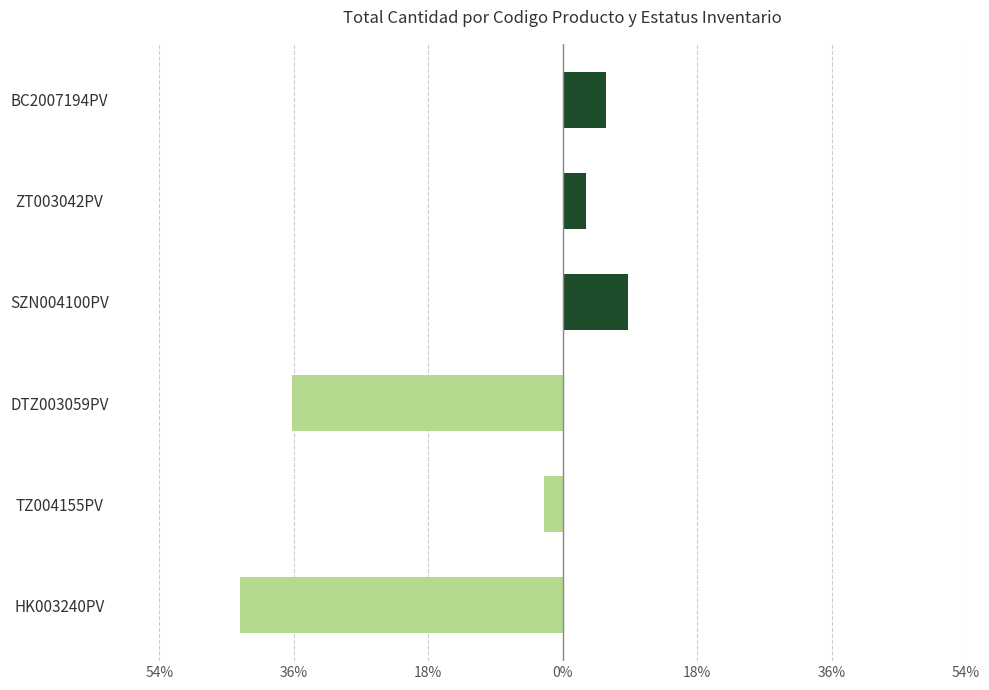

What is the smallest value displayed?

-43.4